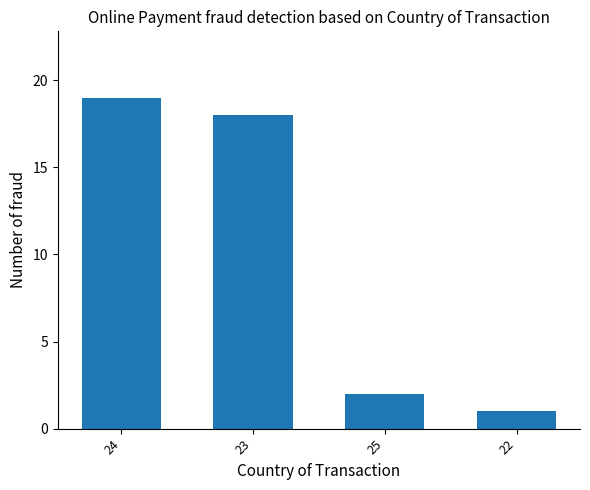

What is the smallest value displayed?

1